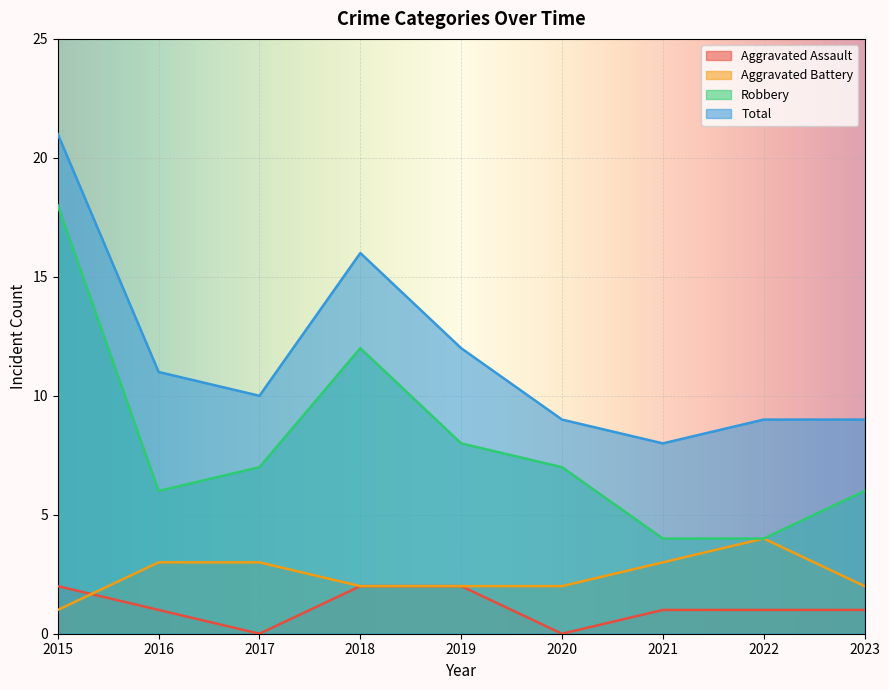

True or false: Aggravated Assault and Total intersect in this chart.

False